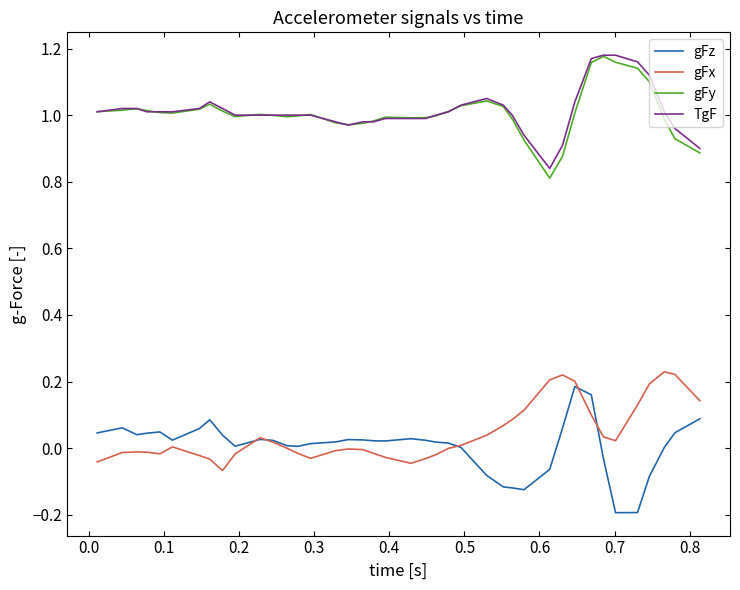

What is the sum of all gFy values?

40.3